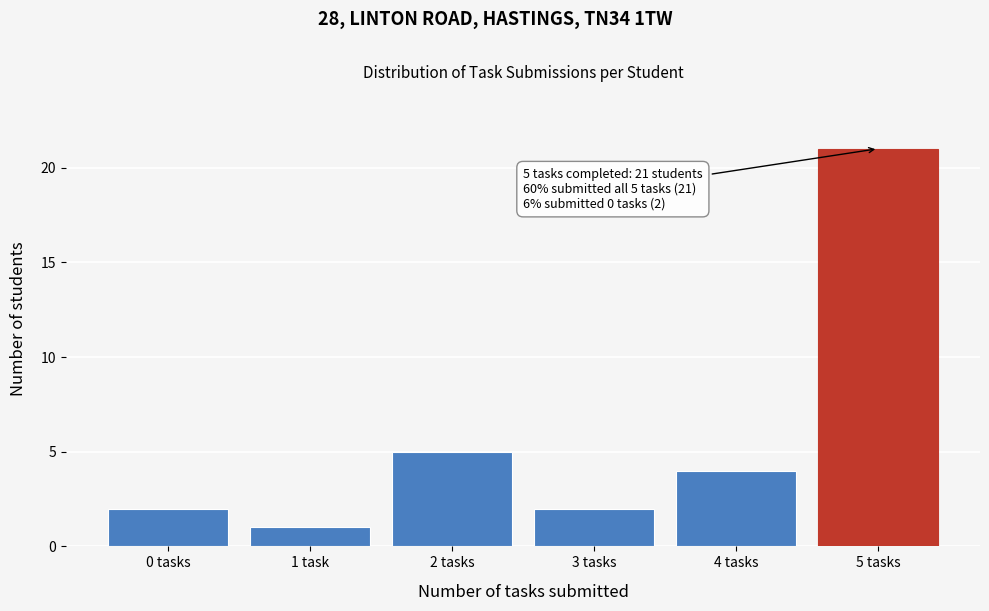

Reading left to right, extract all data points from this chart.

2	1	5	2	4	21